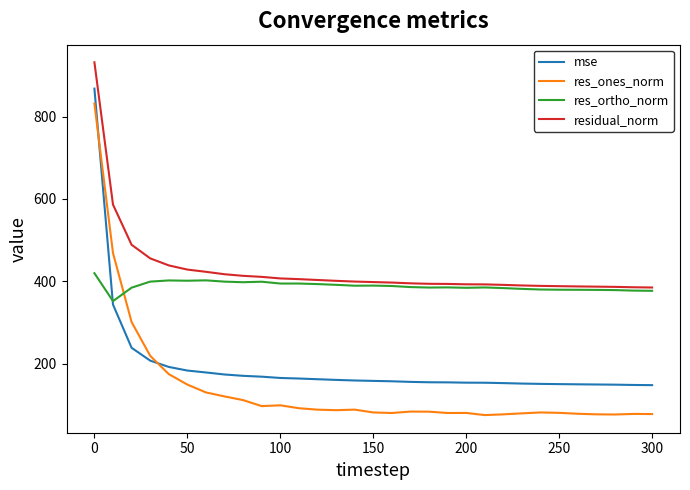

Which series has the widest spread of values?

res_ones_norm